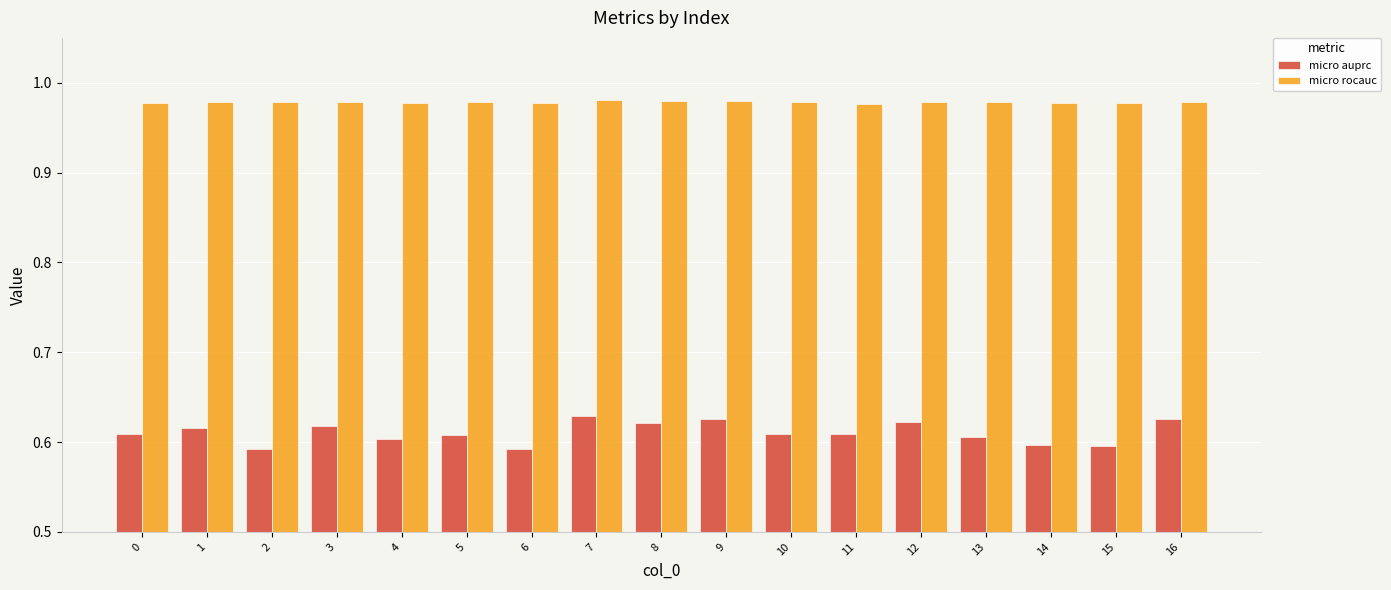

What is the sum of all micro auprc values?

10.4